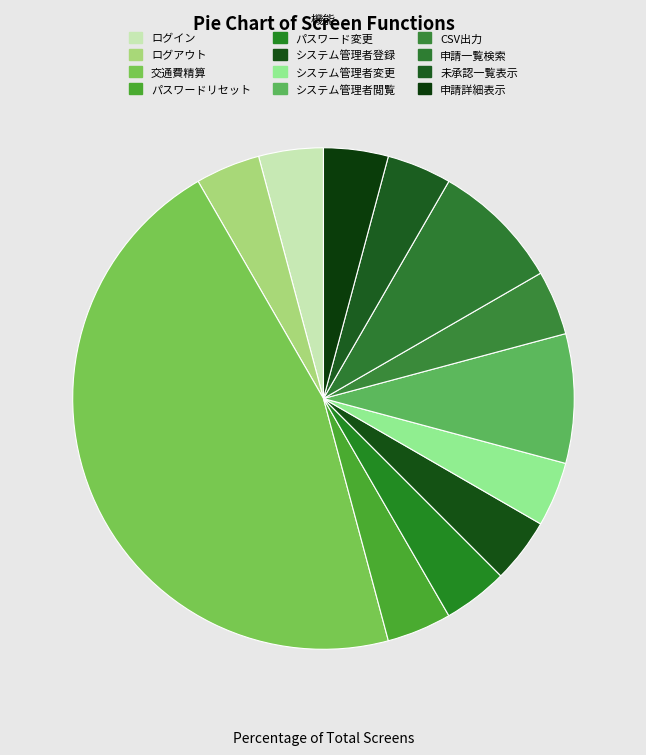

Does any single category account for the majority?

No